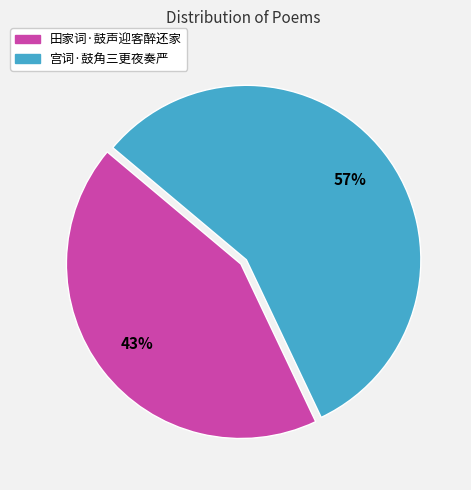

Between 宫词·鼓角三更夜奏严 and 田家词·鼓声迎客醉还家, which is larger?

宫词·鼓角三更夜奏严